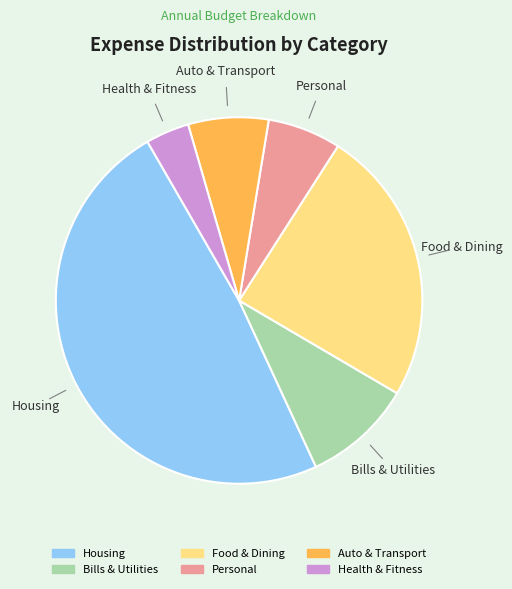

Is there any slice that represents more than half of the pie?

No